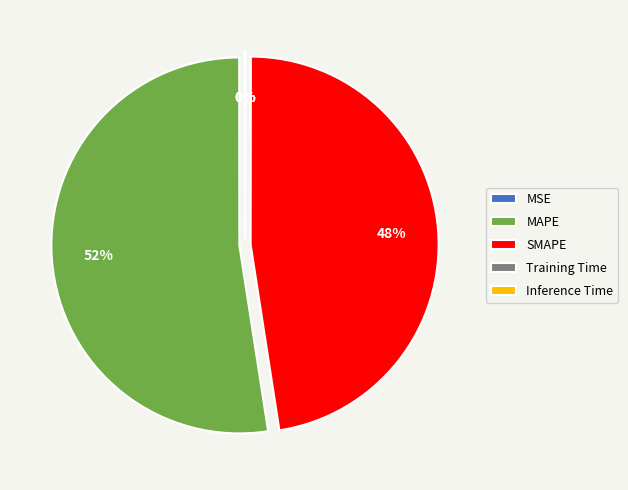

Is it true that SMAPE is 48% of the pie?

True